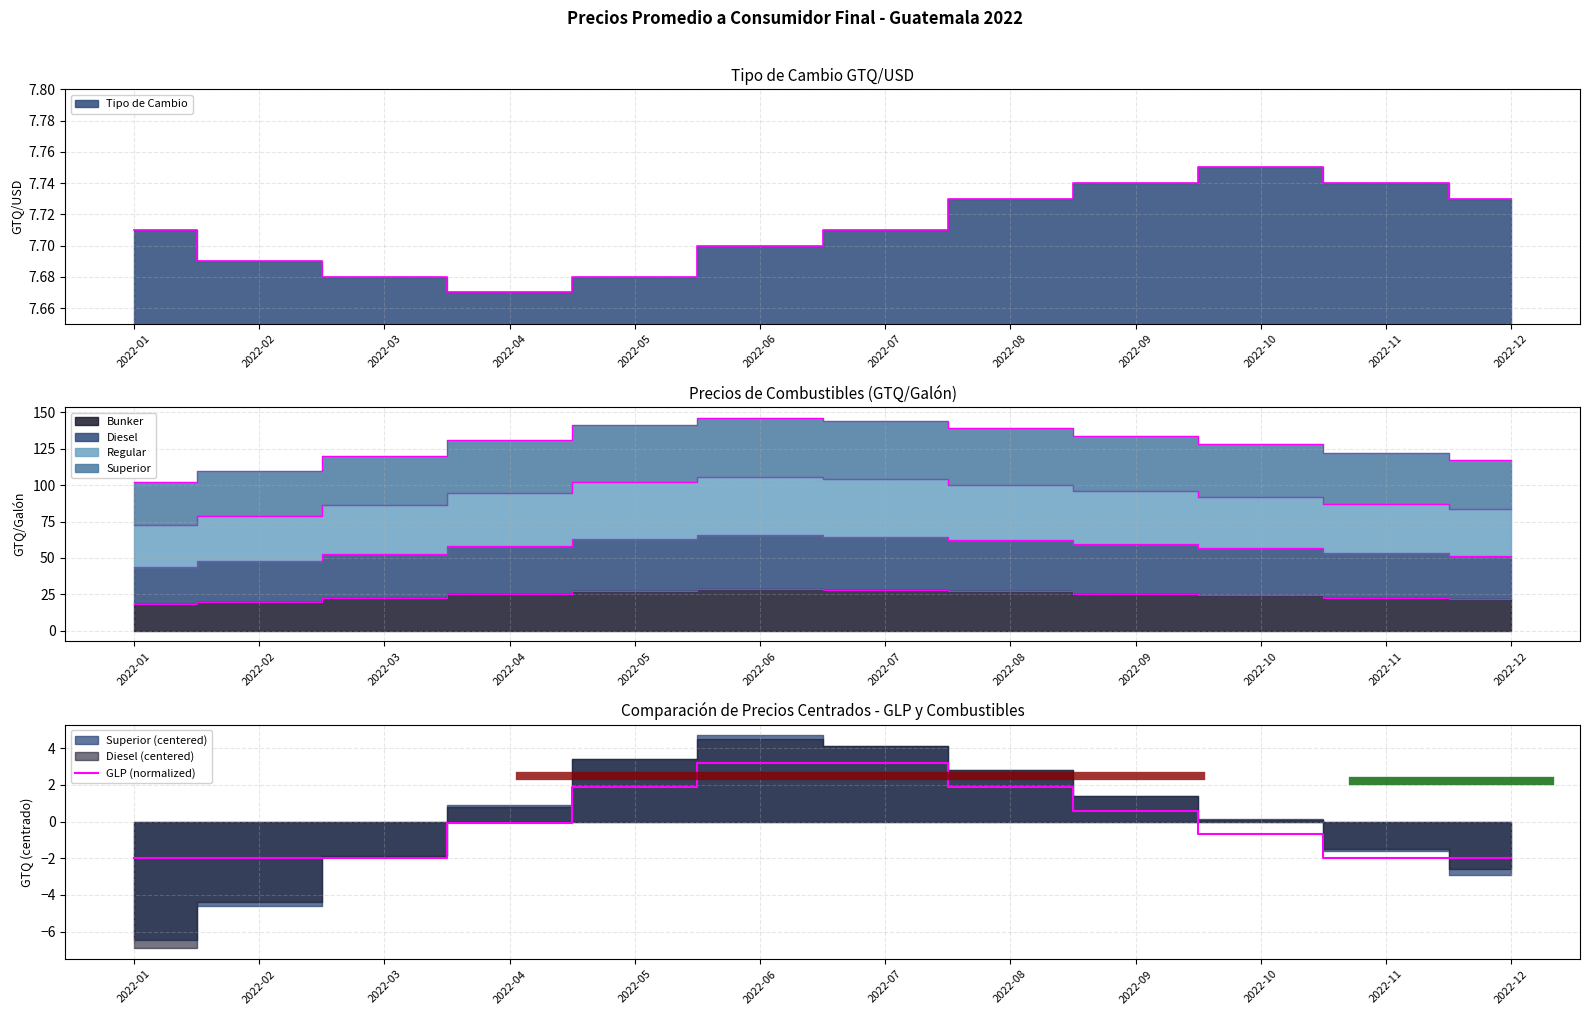

List the labels in order of value, smallest first.

2022-01, 2022-02, 2022-03, 2022-11, 2022-12, 2022-10, 2022-04, 2022-09, 2022-05, 2022-08, 2022-06, 2022-07